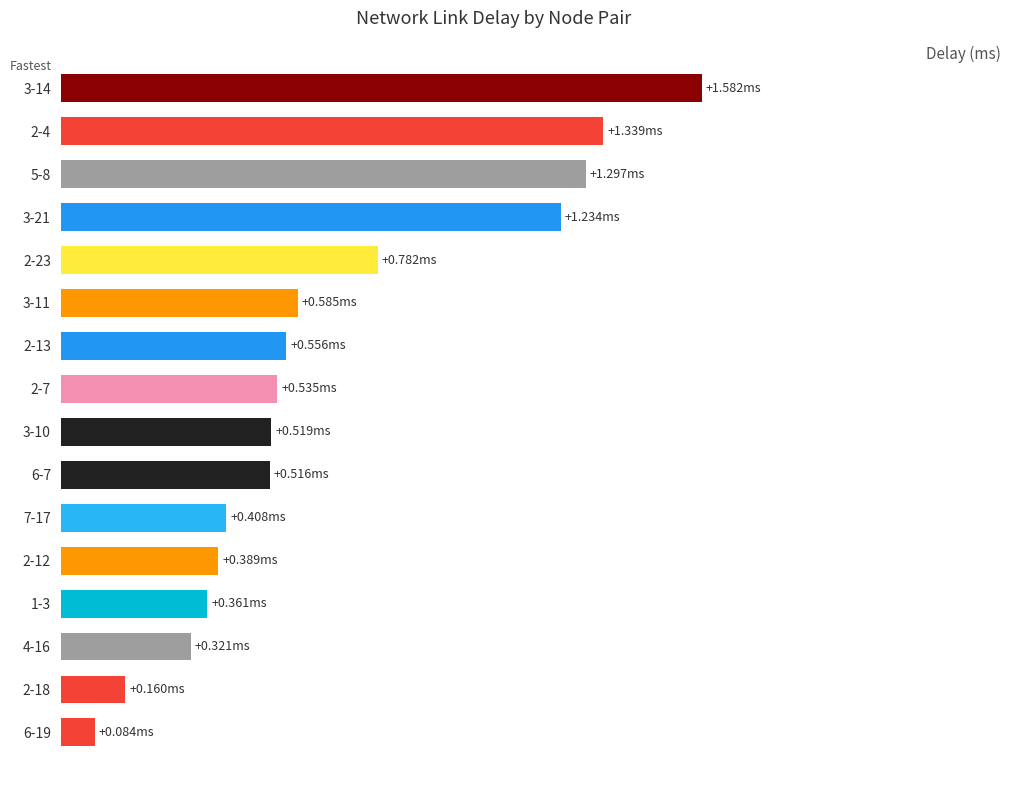

List the labels in order of value, largest first.

15, 14, 13, 12, 11, 10, 9, 8, 7, 6, 5, 4, 3, 2, 1, 0